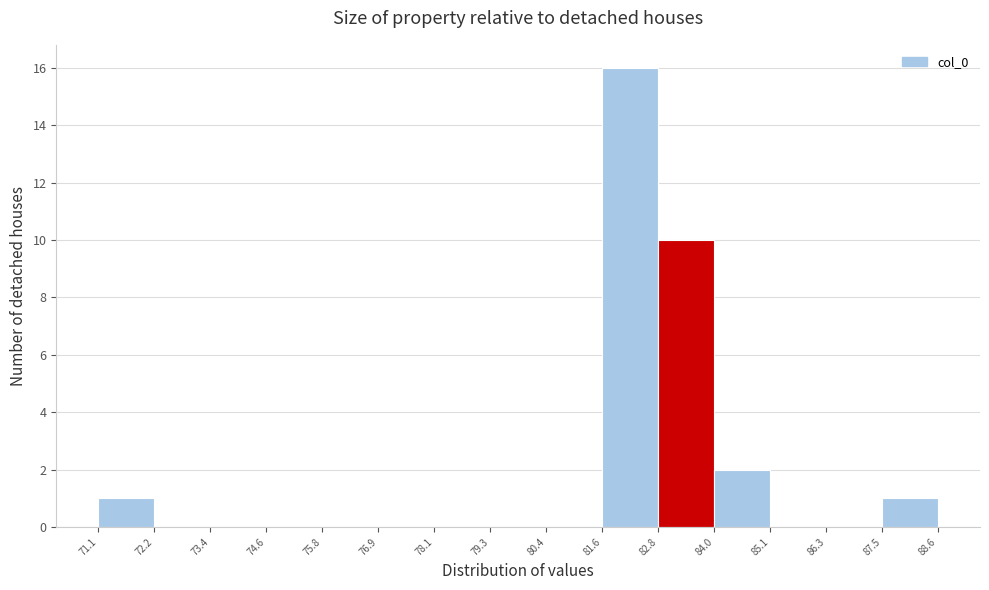

Reading left to right, list every bar in this chart as the range it spans on the x-axis followed by its height. The values are not printed on the chart, so give them approximately, as read against the axis.

71.1 to 72.2: 1
72.2 to 73.4: 0
73.4 to 74.6: 0
74.6 to 75.8: 0
75.8 to 76.9: 0
76.9 to 78.1: 0
78.1 to 79.3: 0
79.3 to 80.4: 0
80.4 to 81.6: 0
81.6 to 82.8: 16
82.8 to 84.0: 10
84.0 to 85.1: 2
85.1 to 86.3: 0
86.3 to 87.5: 0
87.5 to 88.6: 1